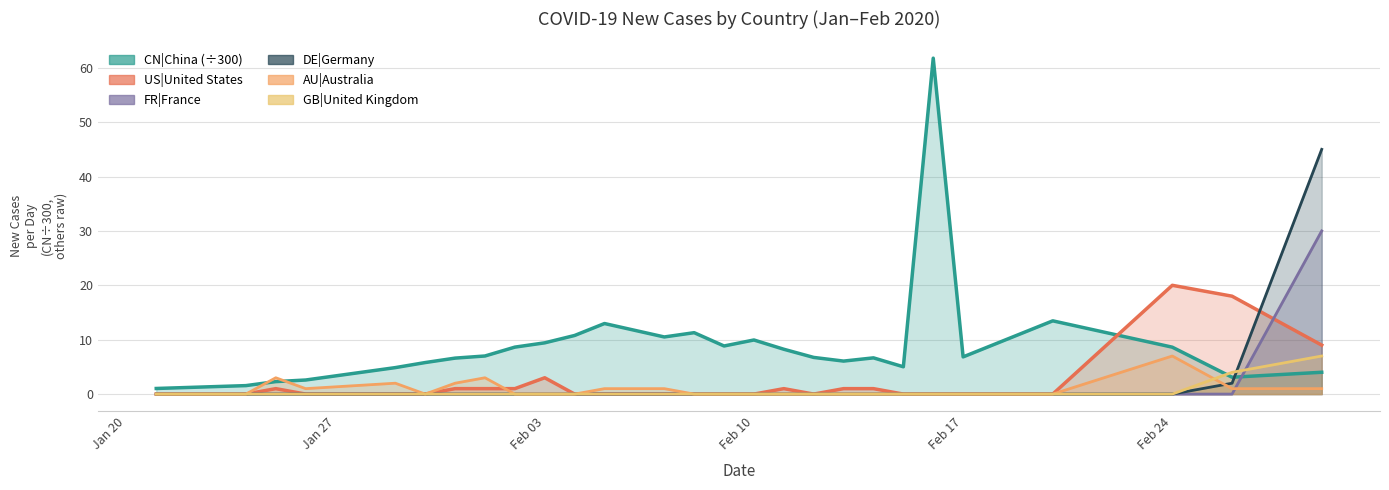

In CN|China, how many points are lower than both neighbors (excluding endpoints)?

6